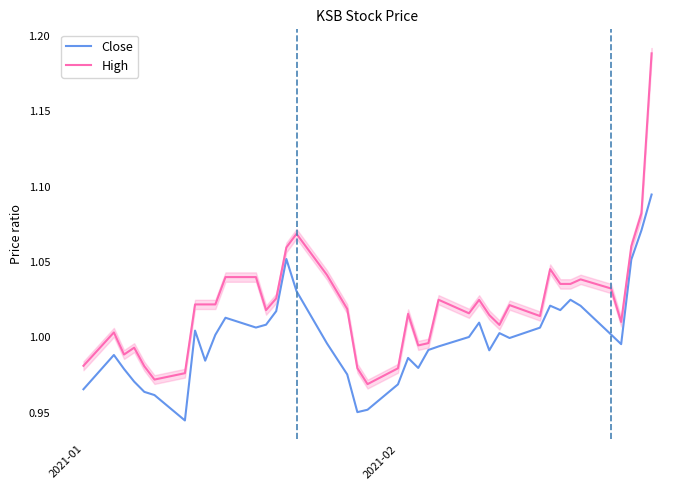

Does the chart have visible grid lines?

No